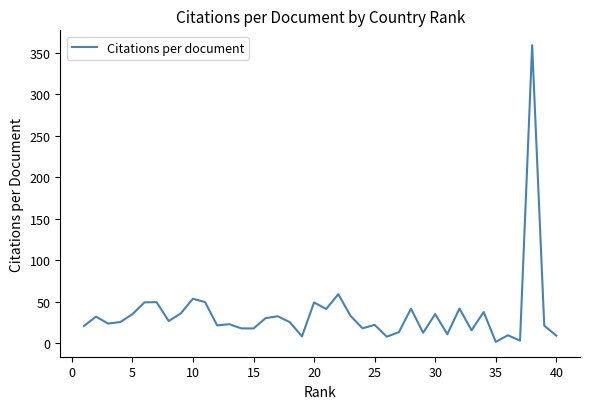

What is the difference between the maximum and minimum values?

357.5